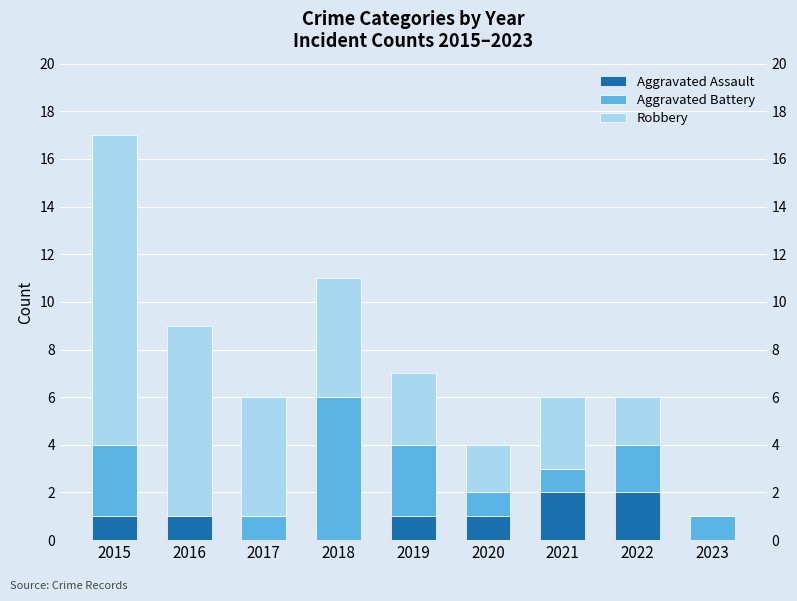

What is the sum of the Aggravated Assault values at 2017 and 2021?

2